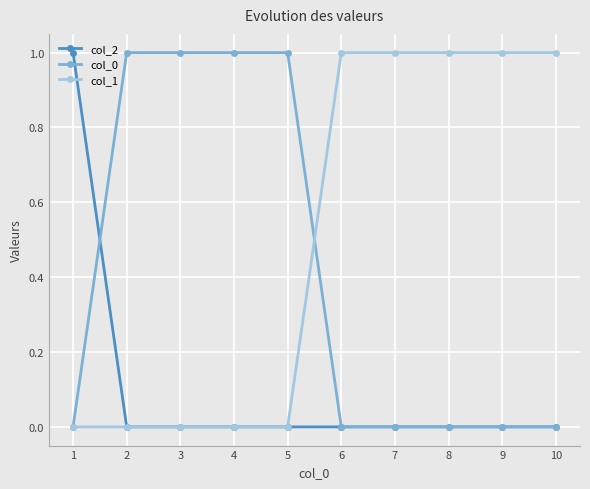

Reading right to left, list all the values displayed in this chart.

col_2: 10=0	9=0	8=0	7=0	6=0	5=0	4=0	3=0	2=0	1=1
col_0: 10=0	9=0	8=0	7=0	6=0	5=1	4=1	3=1	2=1	1=0
col_1: 10=1	9=1	8=1	7=1	6=1	5=0	4=0	3=0	2=0	1=0